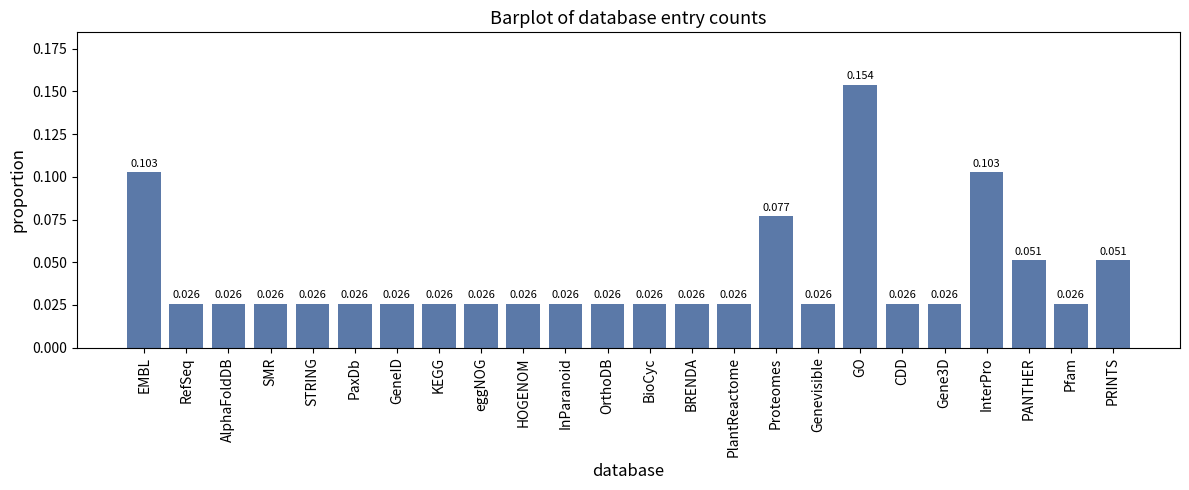

Between PlantReactome and InterPro, which is larger?

InterPro